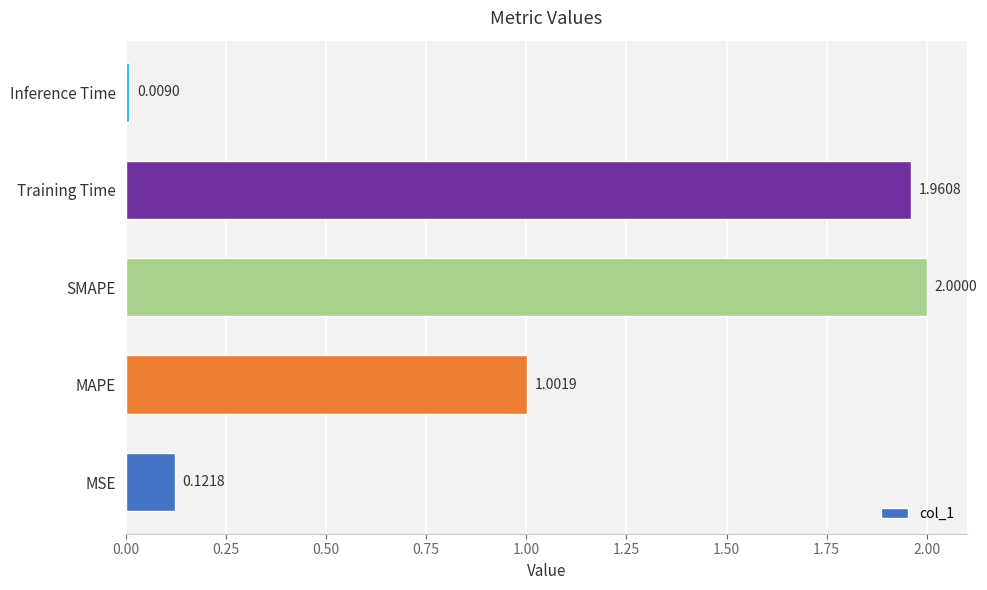

Which category has the lowest value across all series?

Inference Time